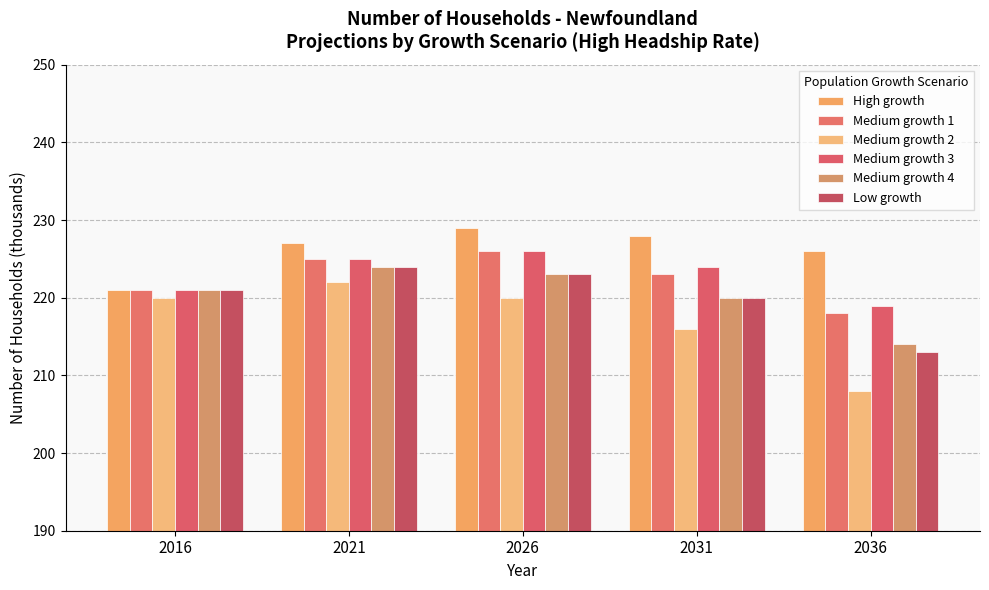

How many bars are there in each group?

6